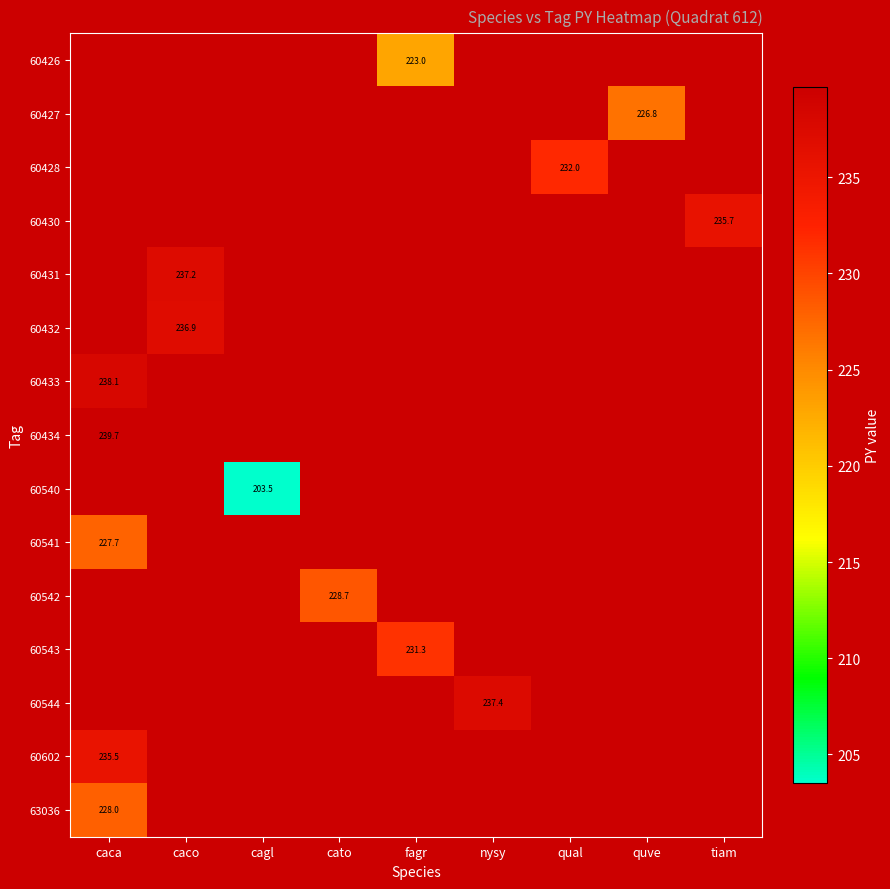

Is it true that 60431 equals 419.7 at caco?

False